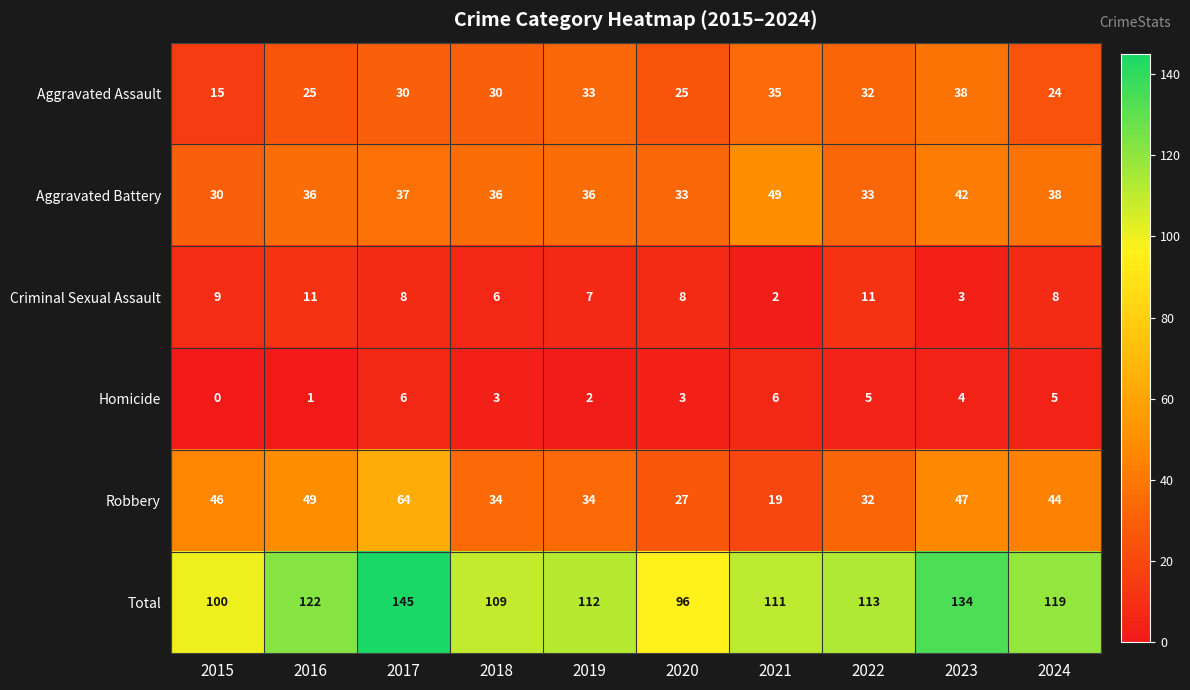

What is the maximum value for Aggravated Battery?

49